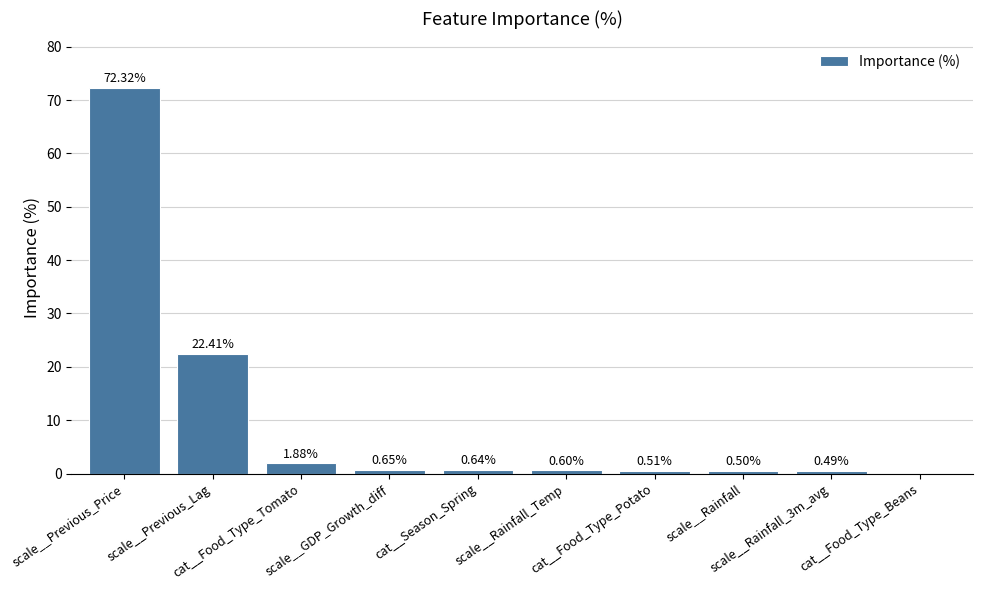

What is the sum of the values at cat__Food_Type_Potato and scale__Rainfall?

1.0